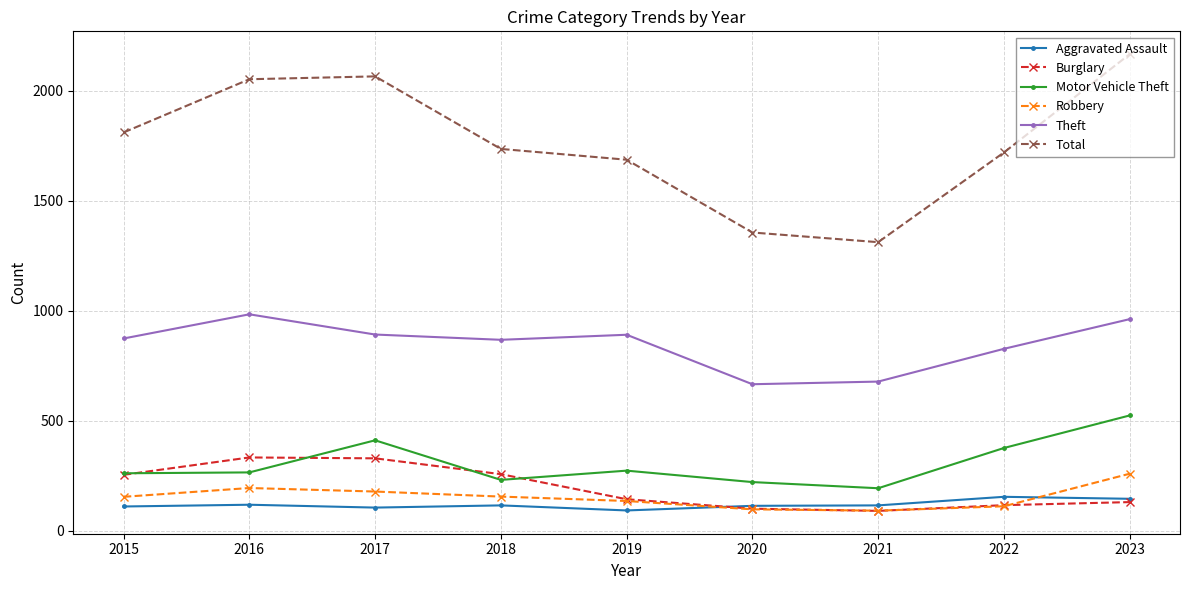

What is the minimum value shown in the chart?

90